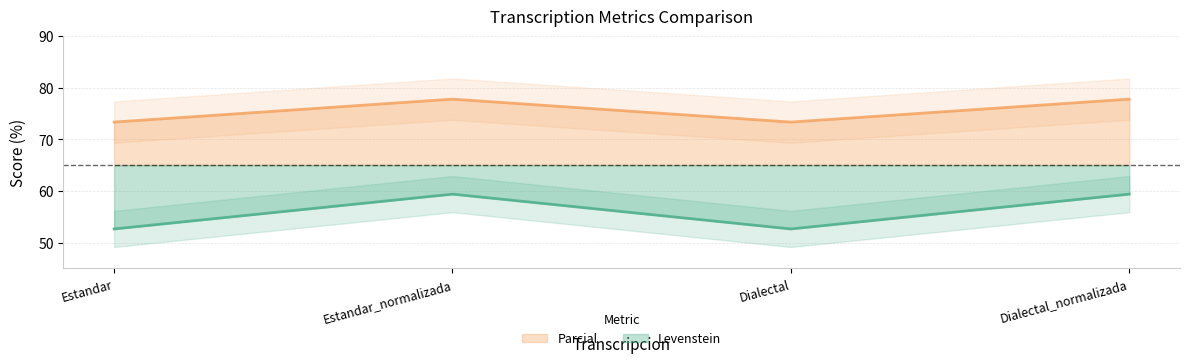

At Estandar, list the series in order from smallest to largest.

Parcial, Levenstein